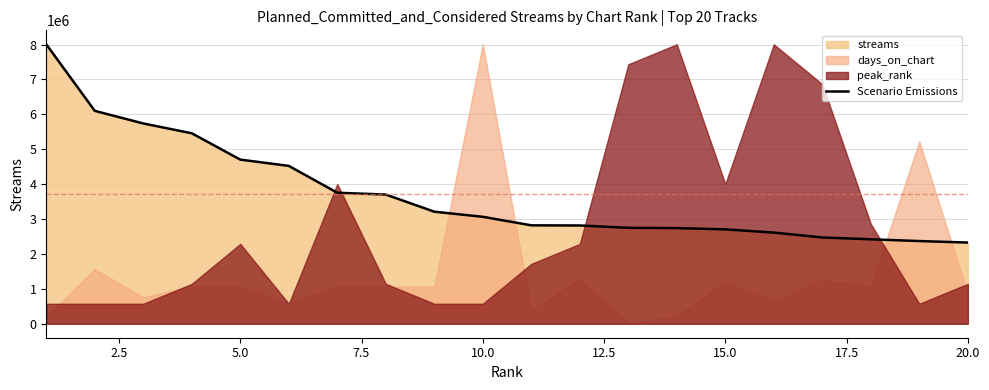

What is the lowest value of the Scenario Emissions series?

2326736